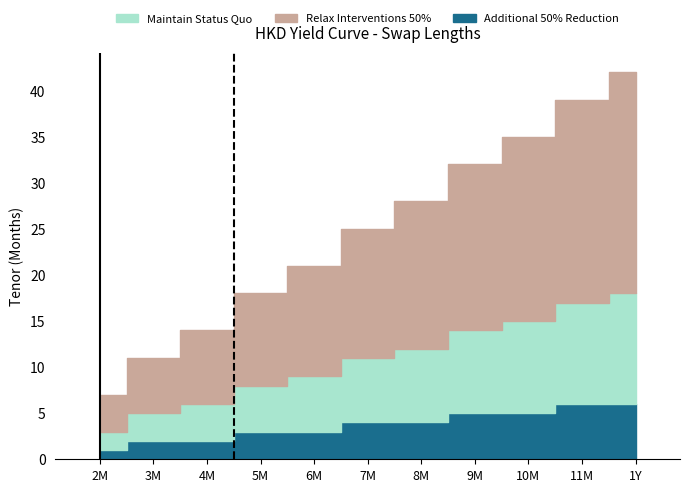

Reading left to right, what are all the values shown in this chart?

Maintain Status Quo: 2	3	4	5	6	7	8	9	10	11	12
Relax Interventions 50%: 4	6	8	10	12	14	16	18	20	22	24
Additional 50% Reduction: 1	2	2	3	3	4	4	5	5	6	6